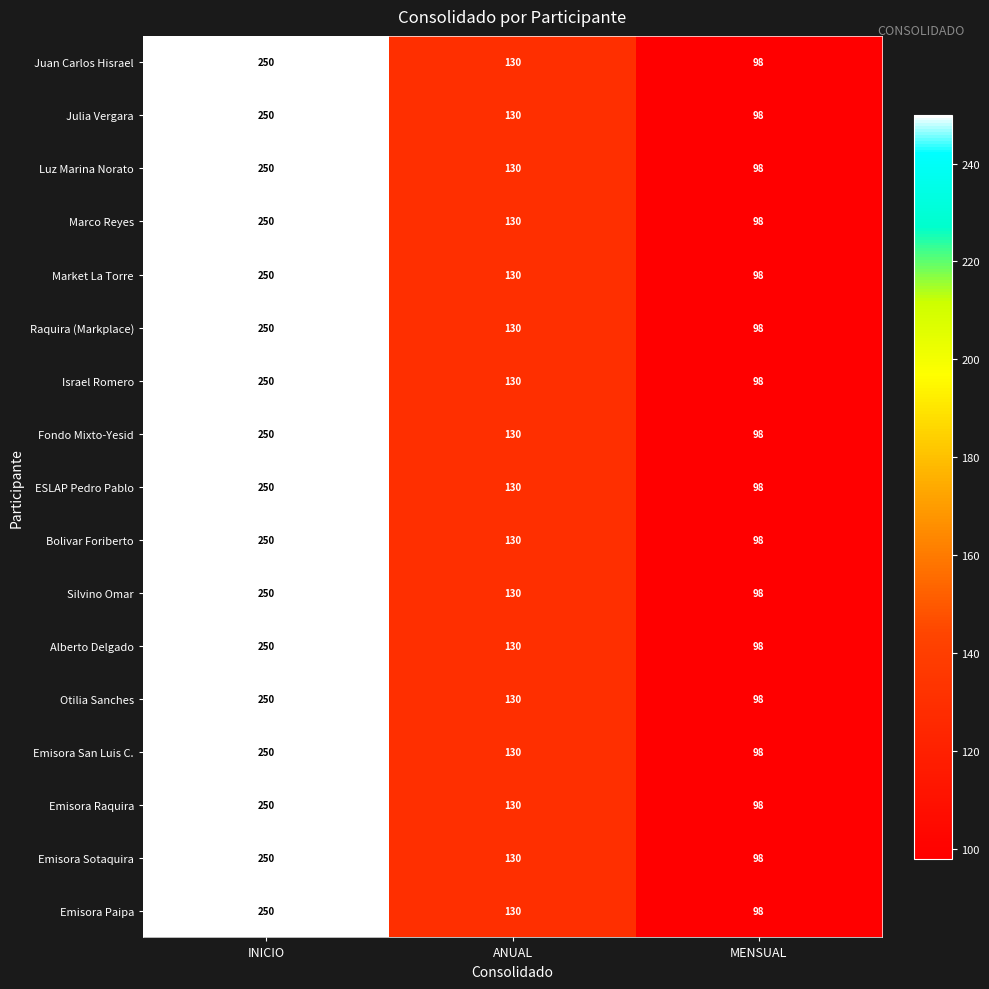

Which category has the highest value in the Raquira (Markplace) series?

INICIO